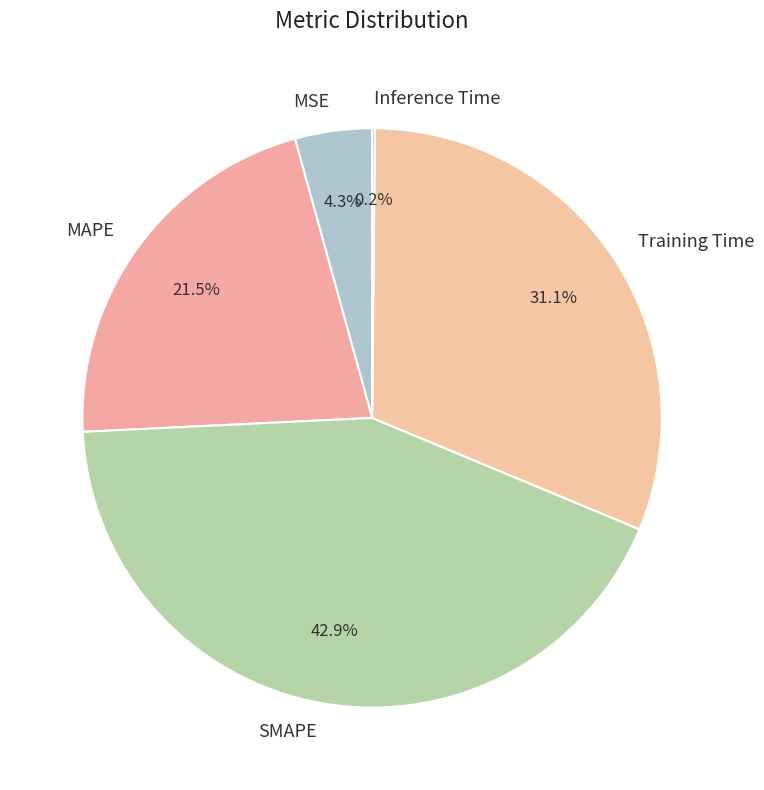

Does MSE represent more than half of the total?

No